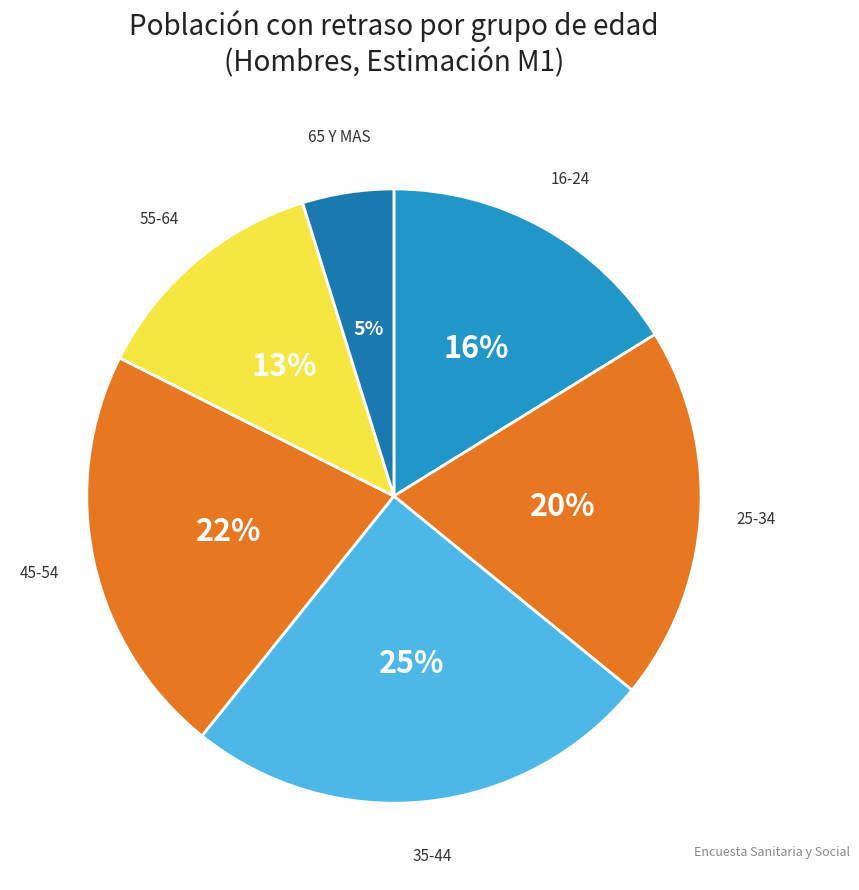

The 35-44 slice represents 36% of the pie. True or false?

False